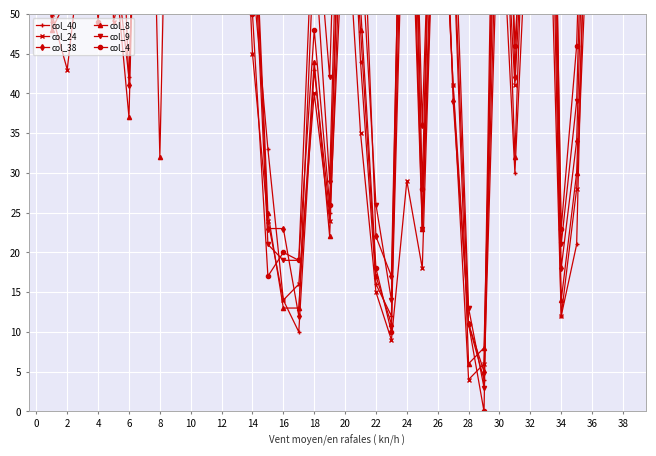

What is the difference between the highest and lowest values at 27?

29